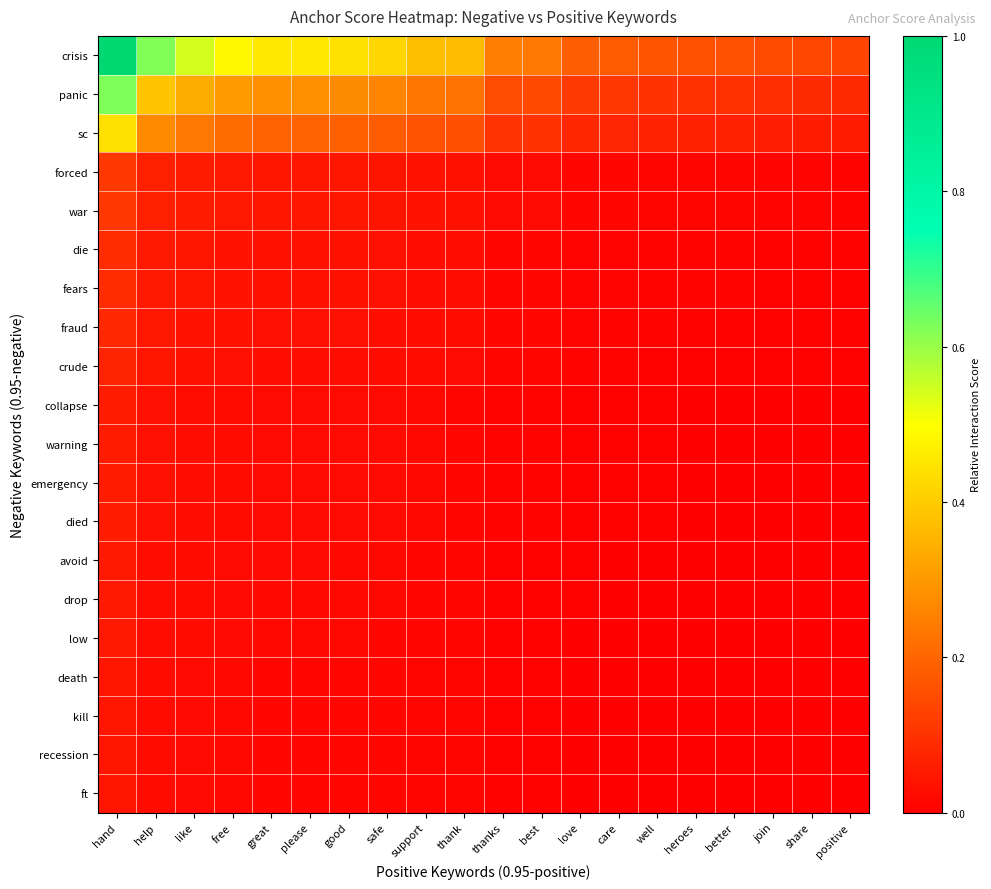

What is the difference between the highest and lowest values at love?

0.2